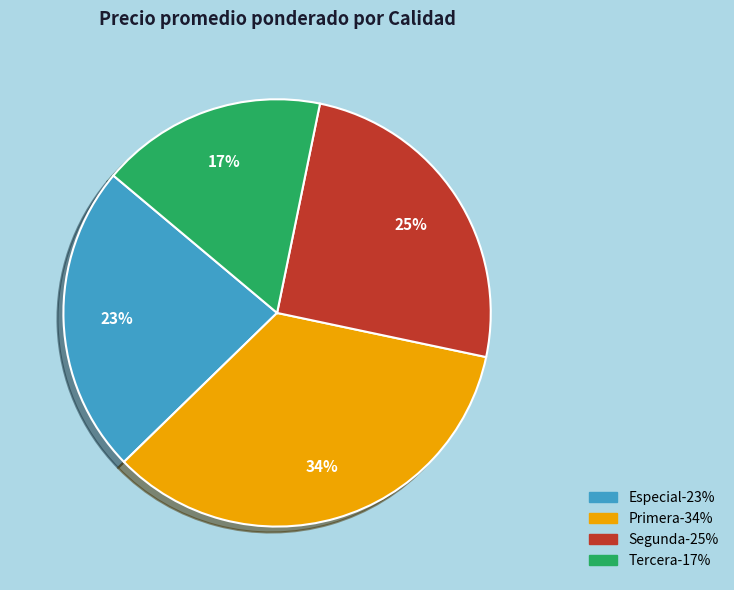

Is Segunda the majority of the pie?

No